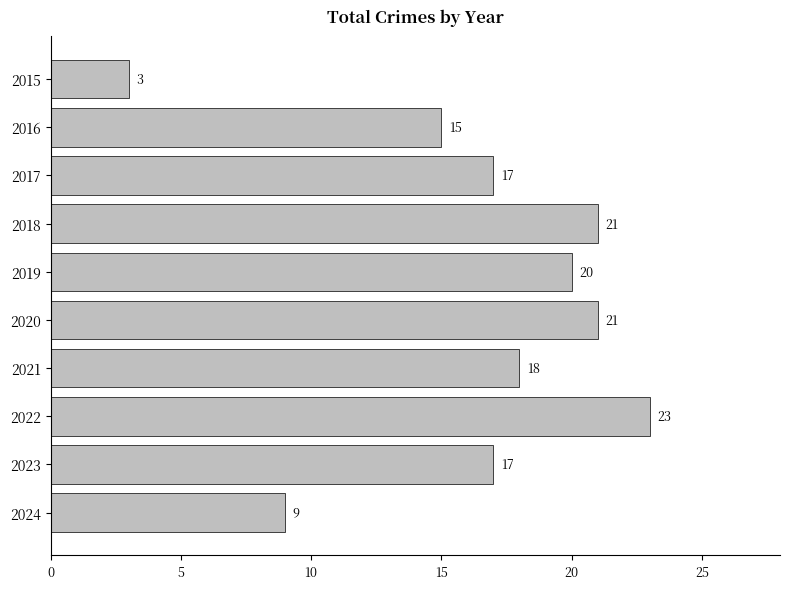

What is the value of the 4th bar from the top?

21